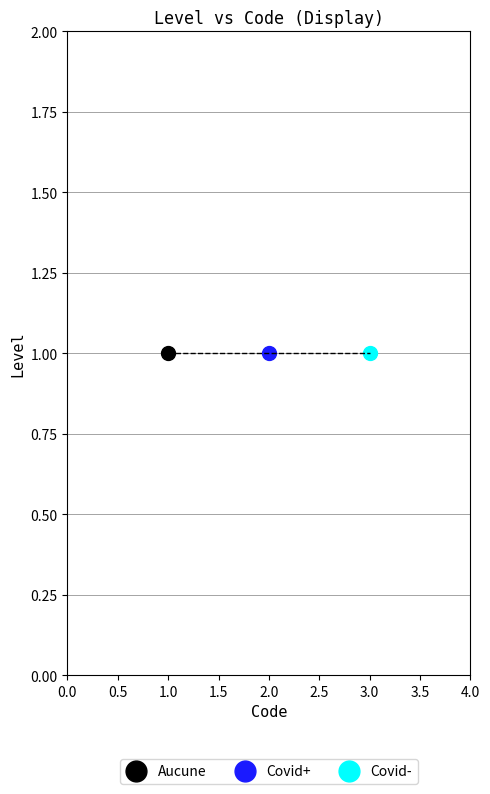

Count the number of values greater than 2.

1